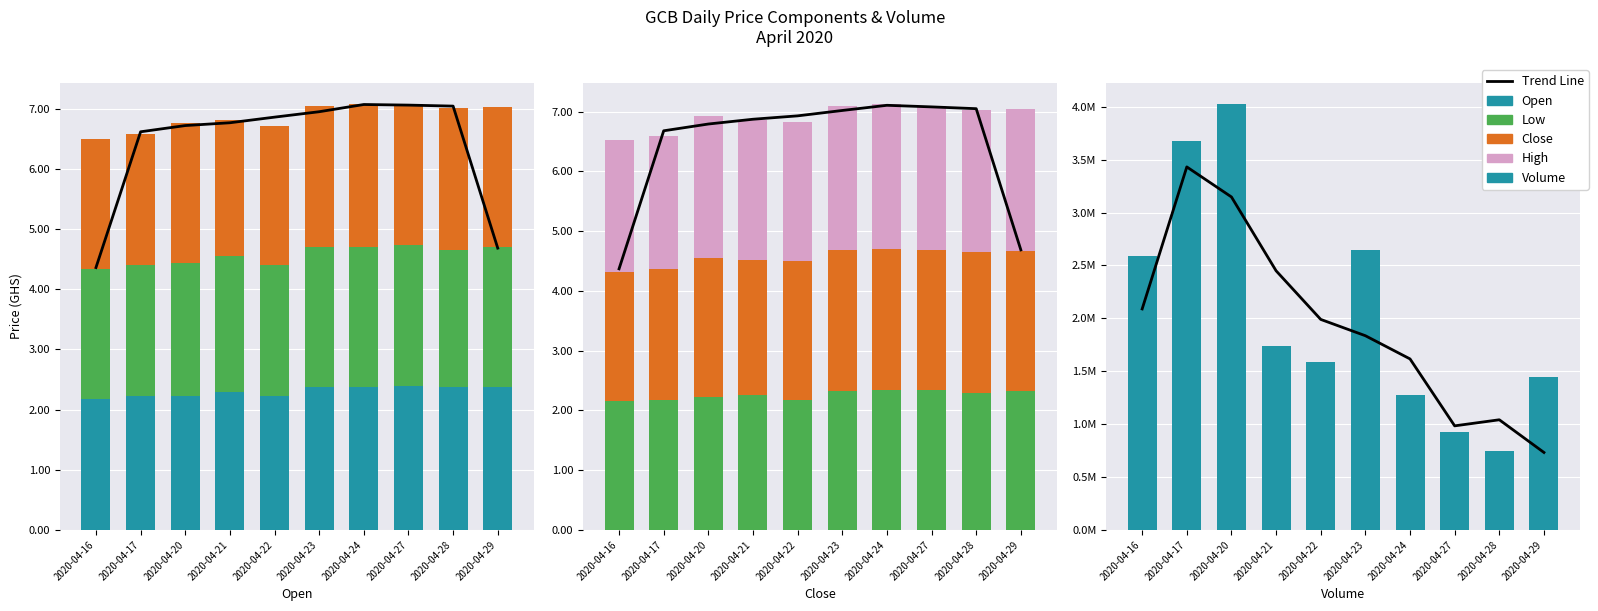

Rank the series at 2020-04-21 from highest to lowest value.

Volume, Trend Line, High, Open, Close, Low